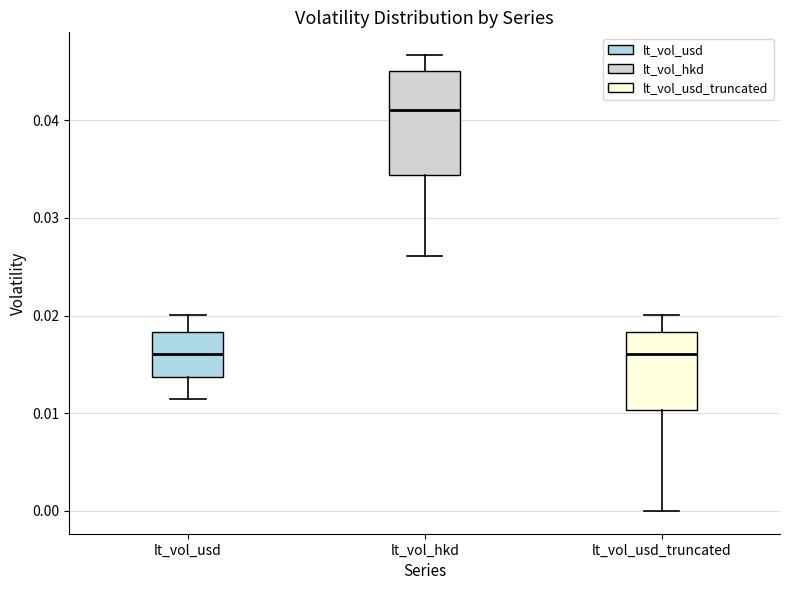

Reading left to right, transcribe this box plot: for each box, give where its median line is, the range the box spans, and where its two whiskers end, as read against the y-axis. The values are not printed on the chart, so give them approximately, as read against the axis.

lt_vol_usd: median 0.016, box 0.014 to 0.018, whiskers 0.011 to 0.020
lt_vol_hkd: median 0.041, box 0.034 to 0.045, whiskers 0.026 to 0.047
lt_vol_usd_truncated: median 0.016, box 0.010 to 0.018, whiskers 0.000 to 0.020